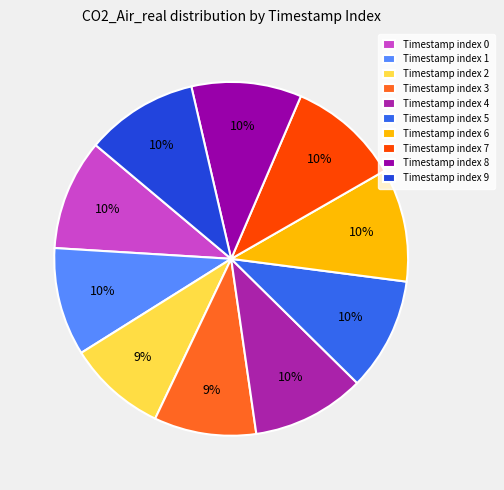

What is the largest slice in the pie chart?

6